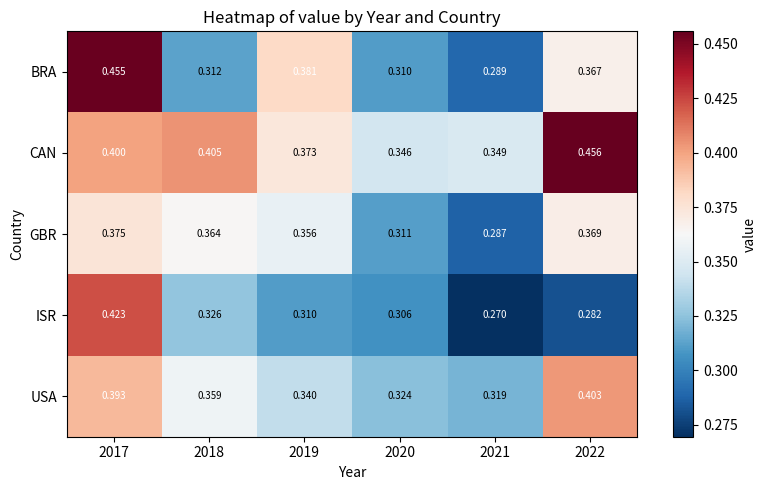

Which series has the largest range (max minus min)?

BRA